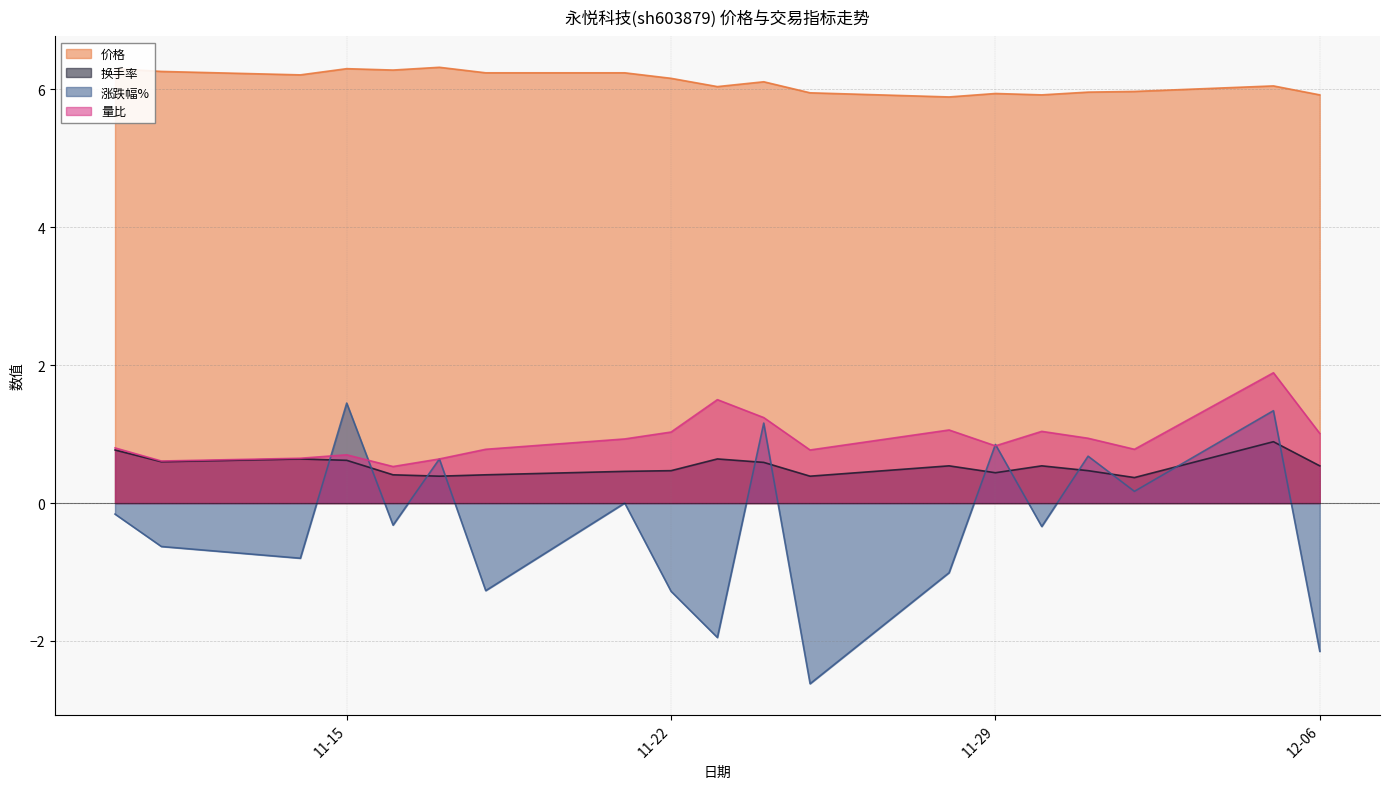

What is the greatest value displayed?

6.3